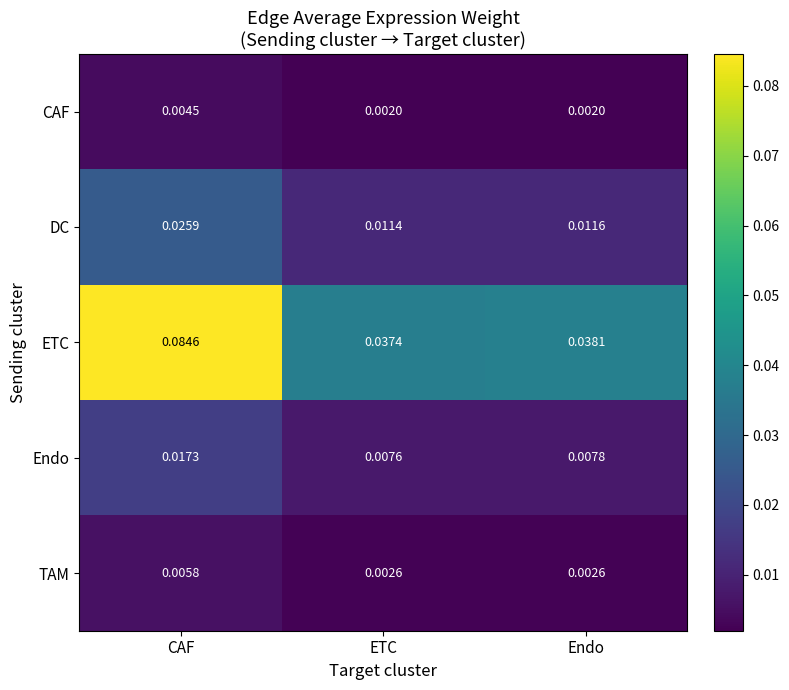

Which label corresponds to the largest value in the chart?

CAF